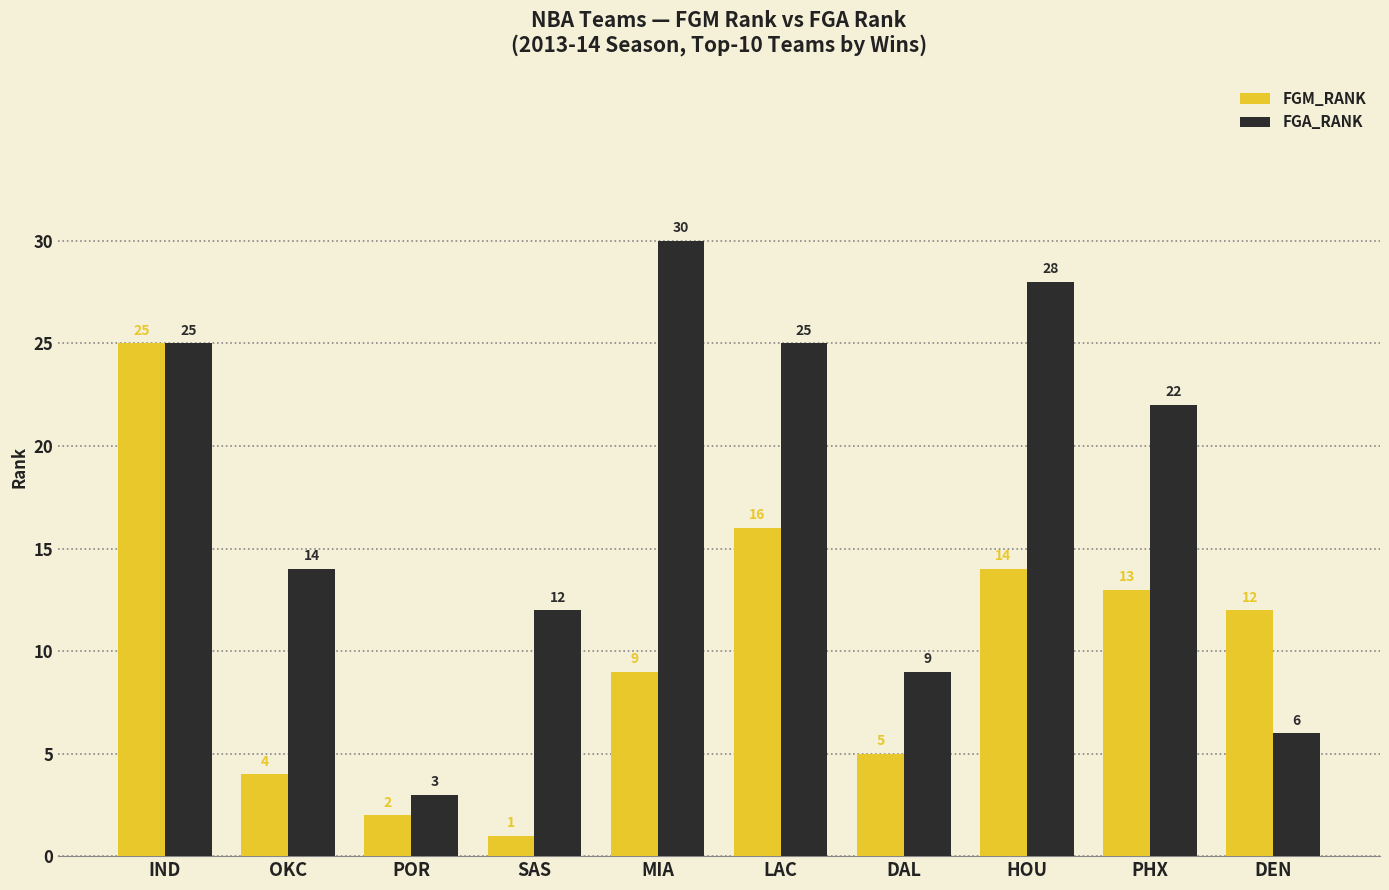

Which category has the lowest value in the FGM_RANK series?

SAS